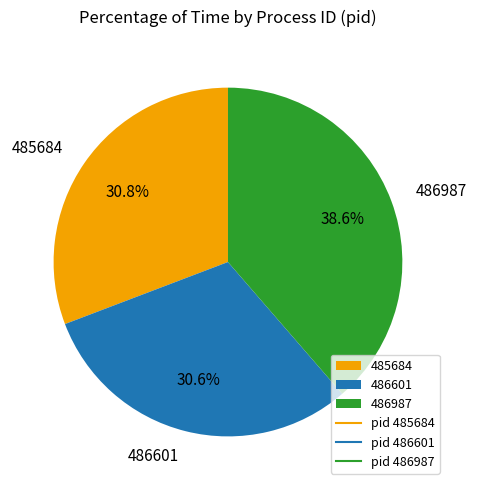

Is 486987 the majority of the pie?

No